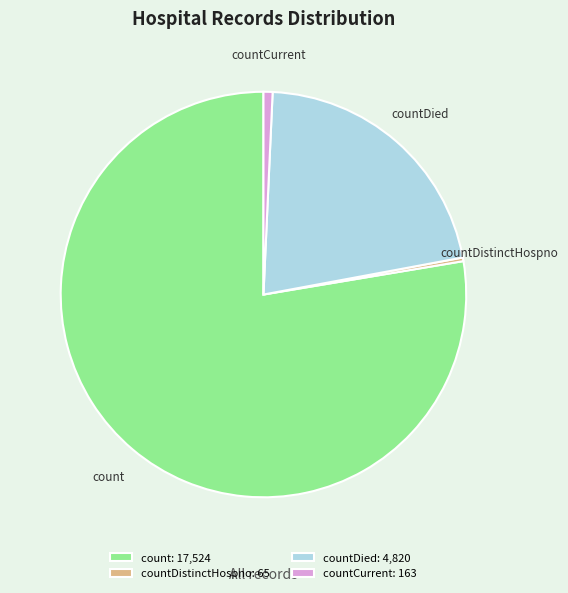

How many segments does this pie chart have?

4